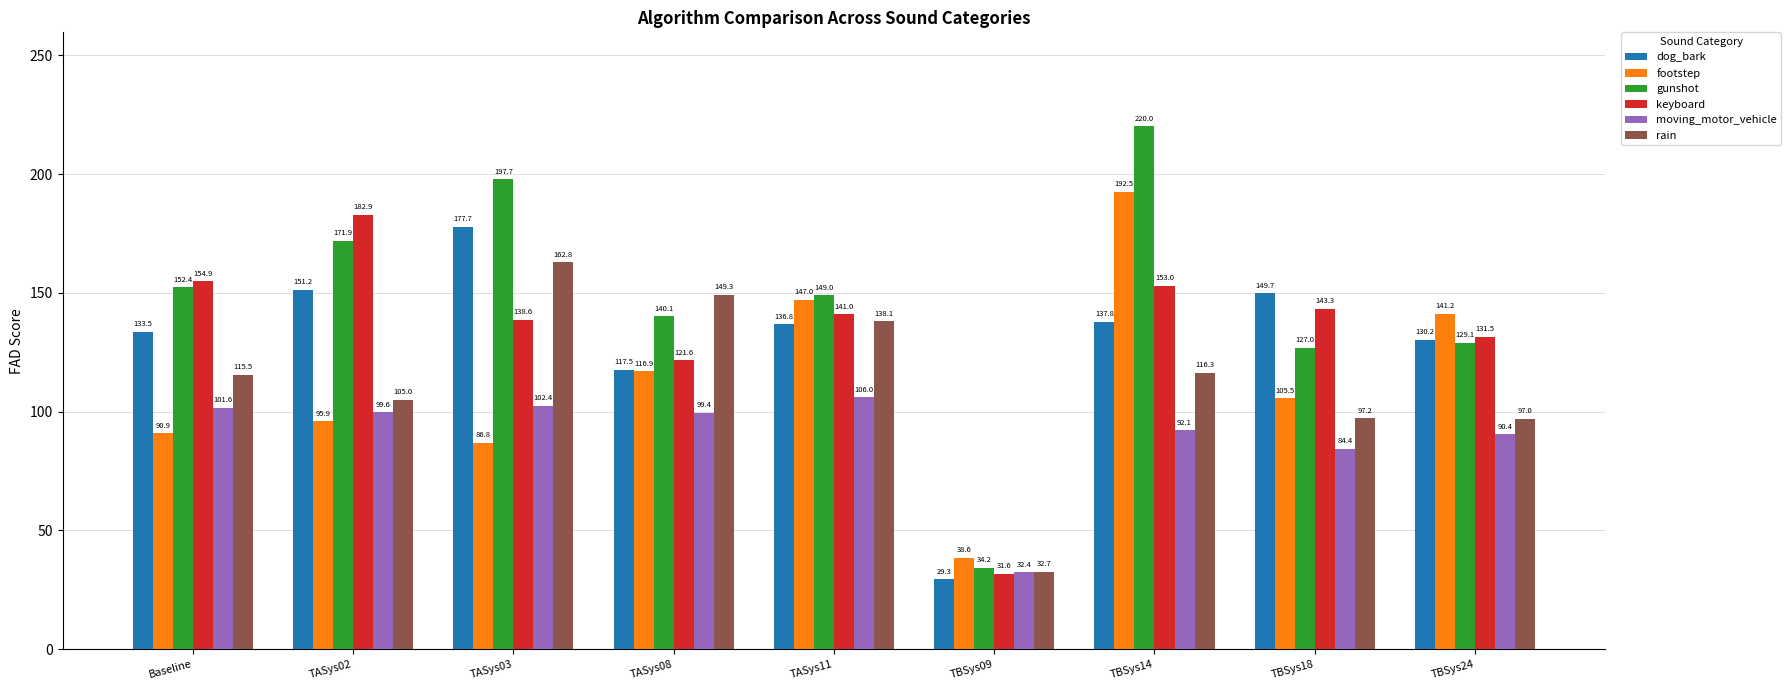

What is the greatest value displayed?

220.0